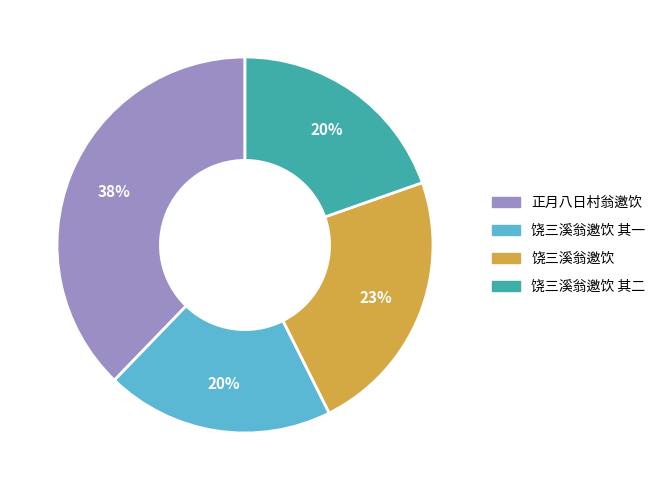

Count the number of slices in the pie.

4